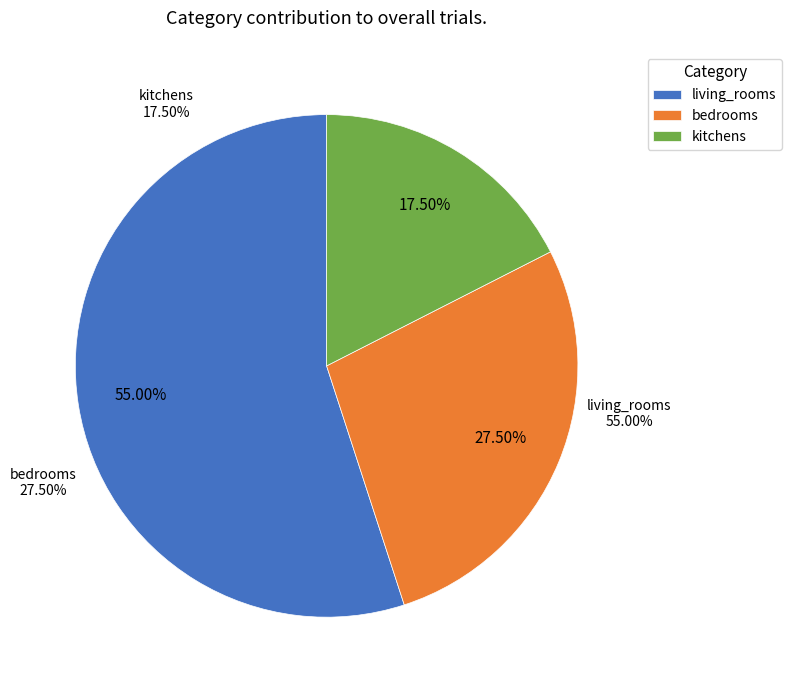

What is the change in value from living_rooms to kitchens?

-15